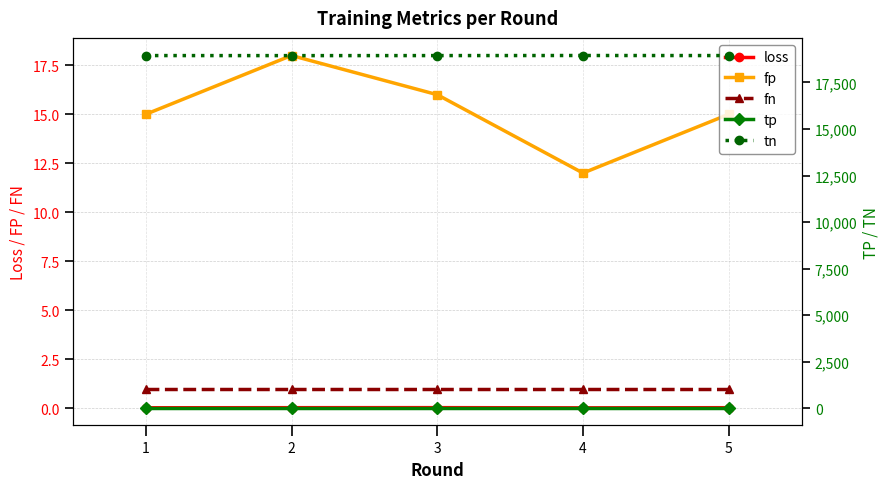

True or false: fn and loss cross at least once.

False